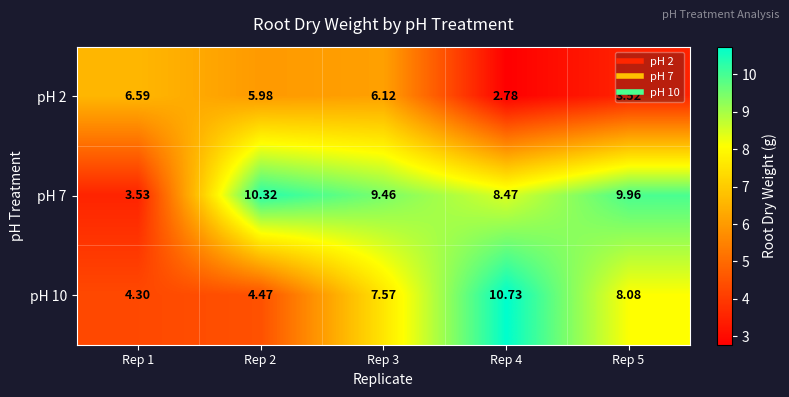

Is the value of pH 7 at Rep 3 greater than the value of pH 2 at Rep 2?

Yes